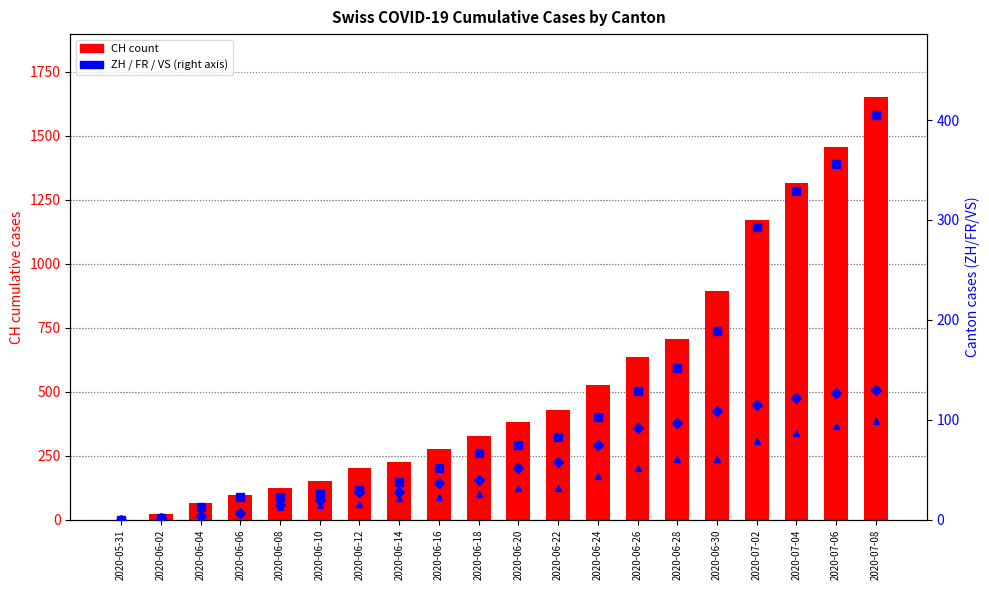

Does the chart contain stacked bars?

No